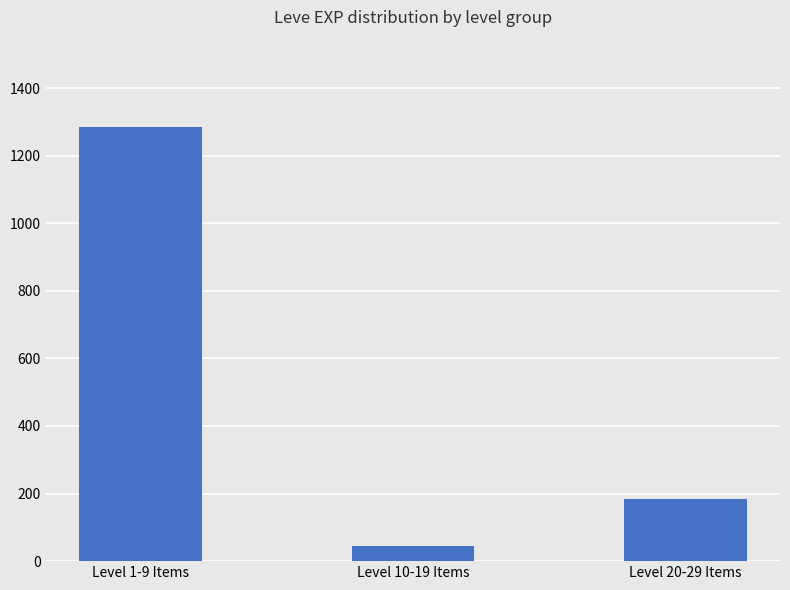

Is it true that the value at Level 20-29 Items is 184?

True